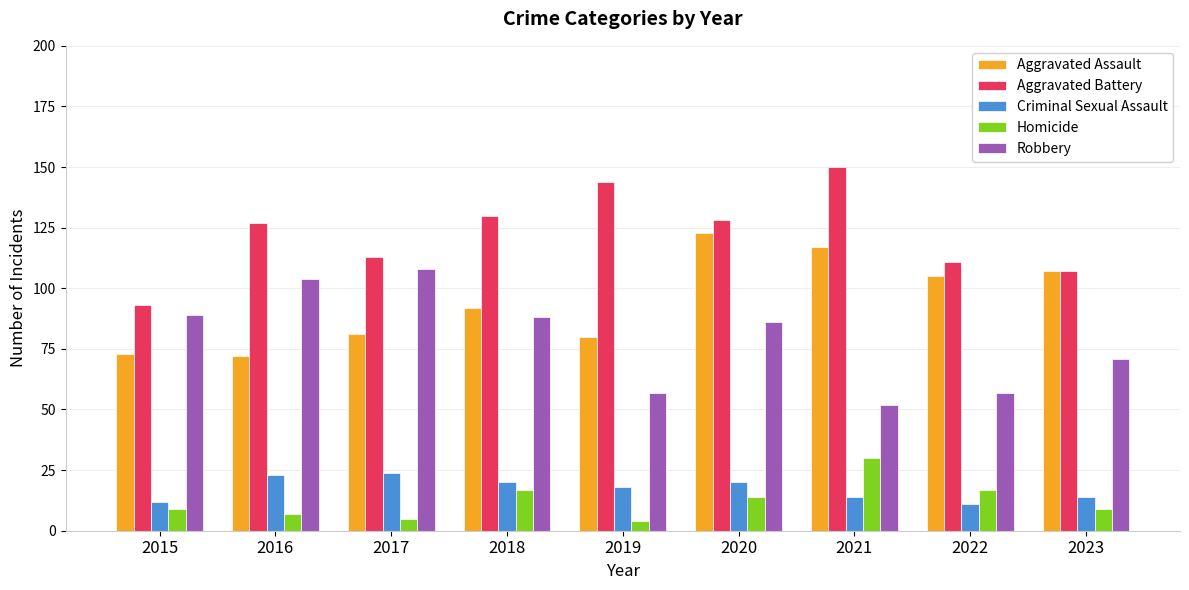

Reading left to right, transcribe all the data shown in this chart.

Aggravated Assault: 73	72	81	92	80	123	117	105	107
Aggravated Battery: 93	127	113	130	144	128	150	111	107
Criminal Sexual Assault: 12	23	24	20	18	20	14	11	14
Homicide: 9	7	5	17	4	14	30	17	9
Robbery: 89	104	108	88	57	86	52	57	71